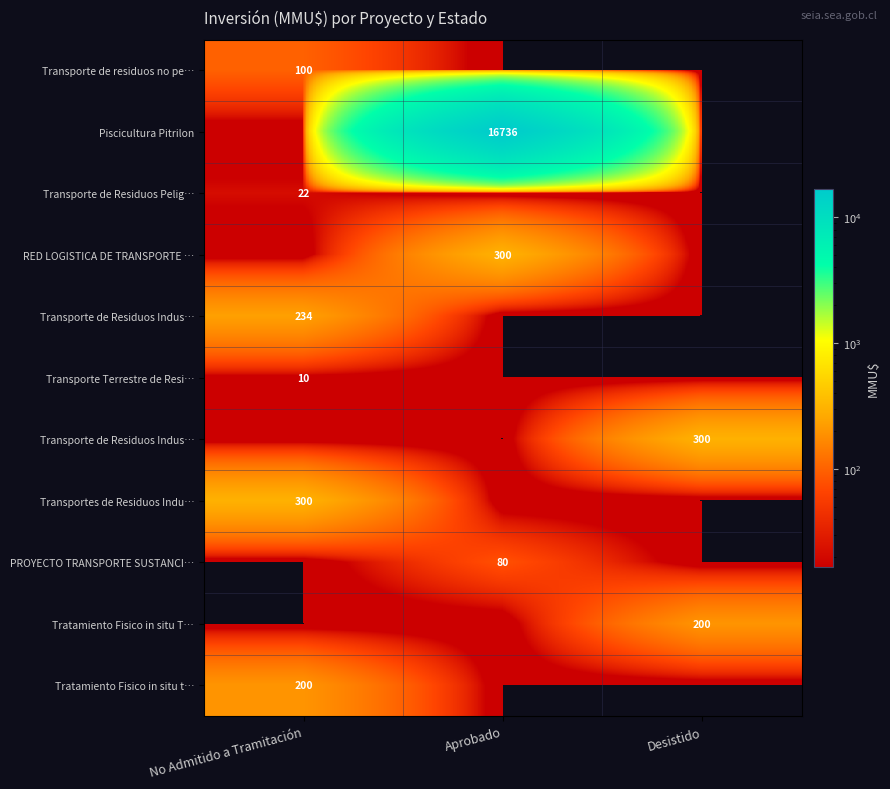

What is the difference between the highest and lowest values at Aprobado?

16736